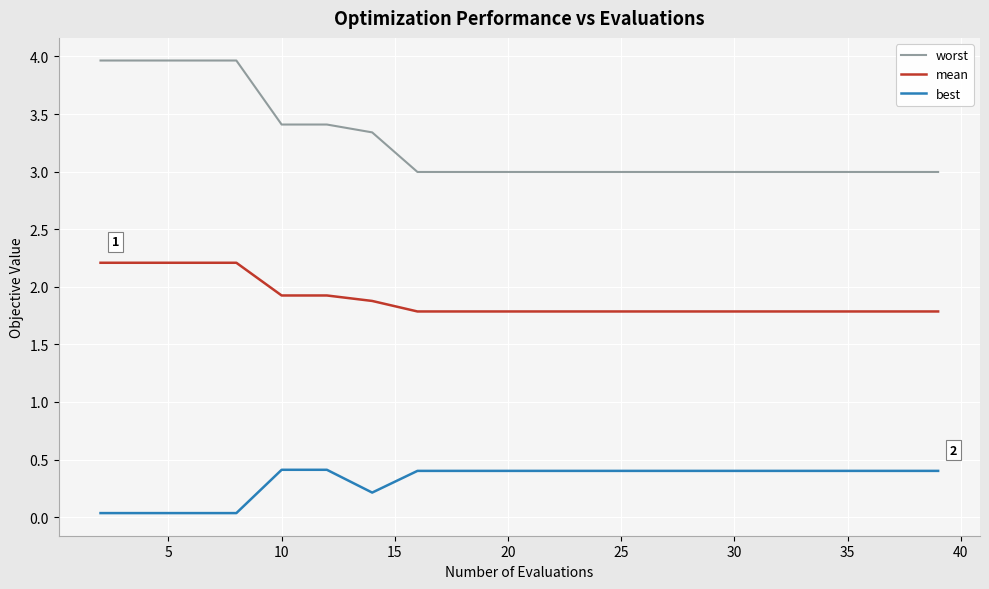

List the series in order of their overall mean, highest first.

worst, mean, best